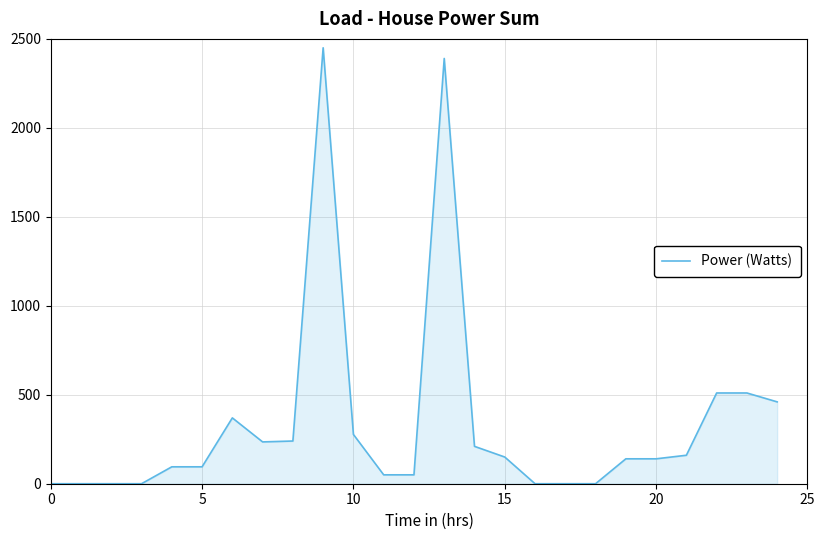

What is the difference between the maximum and minimum values?

2450